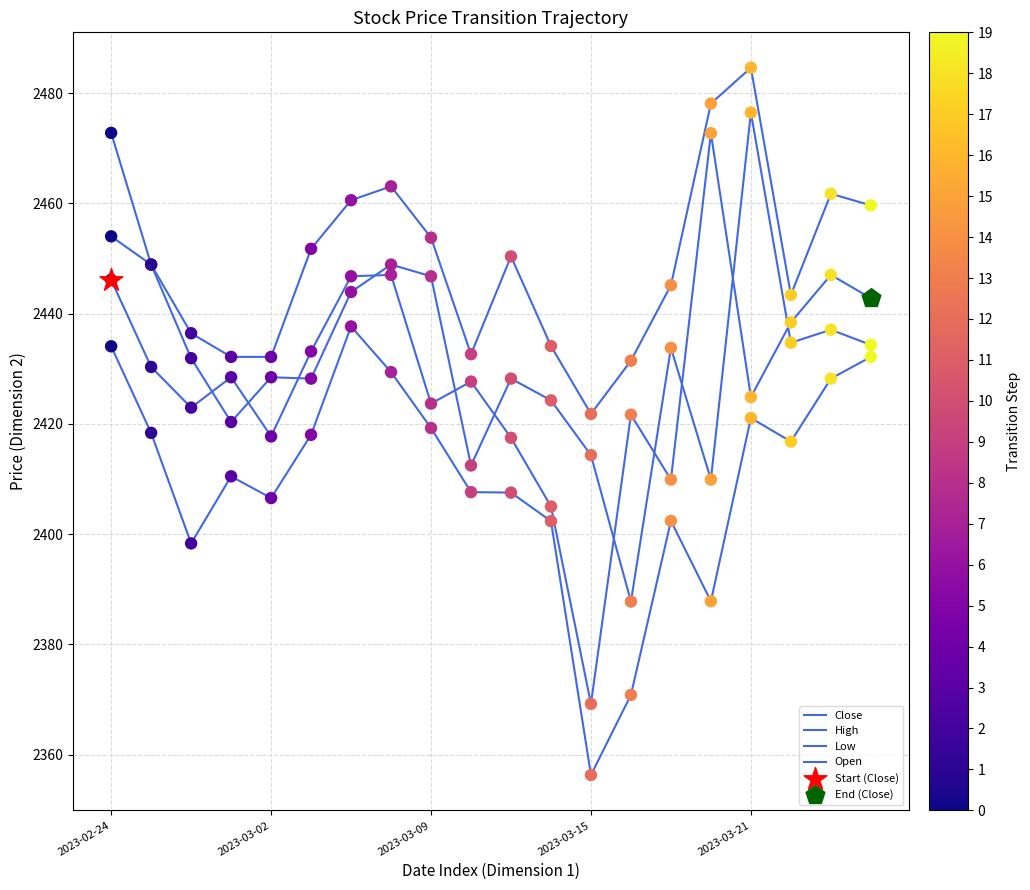

Does the chart have visible grid lines?

Yes